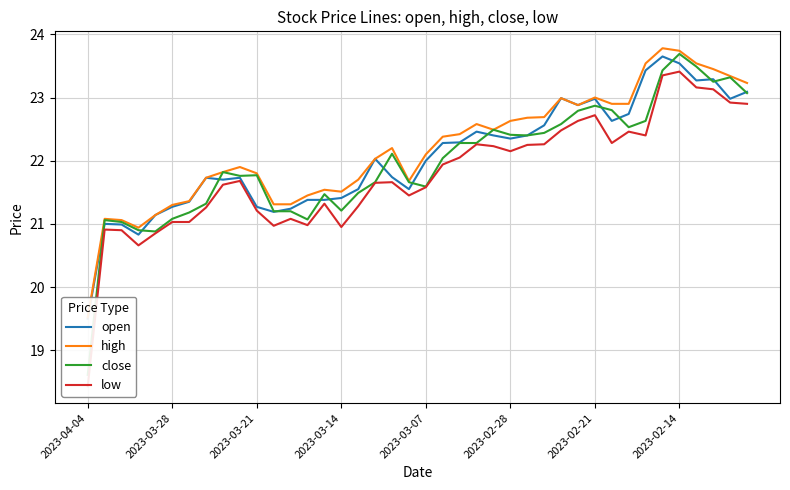

At how many categories does at least one series exceed 19?

40